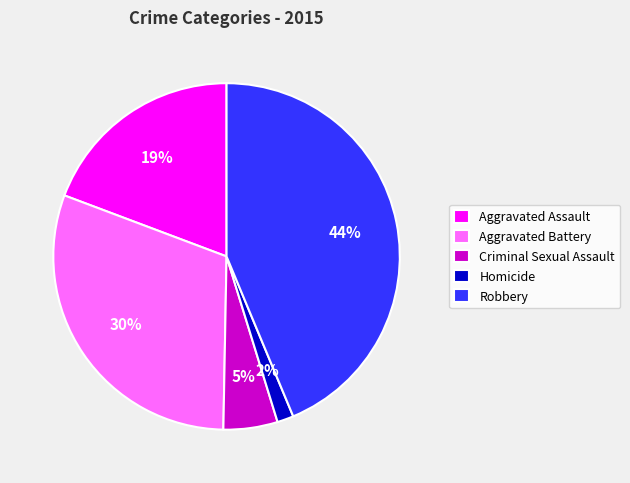

What is the largest slice in the pie chart?

Robbery